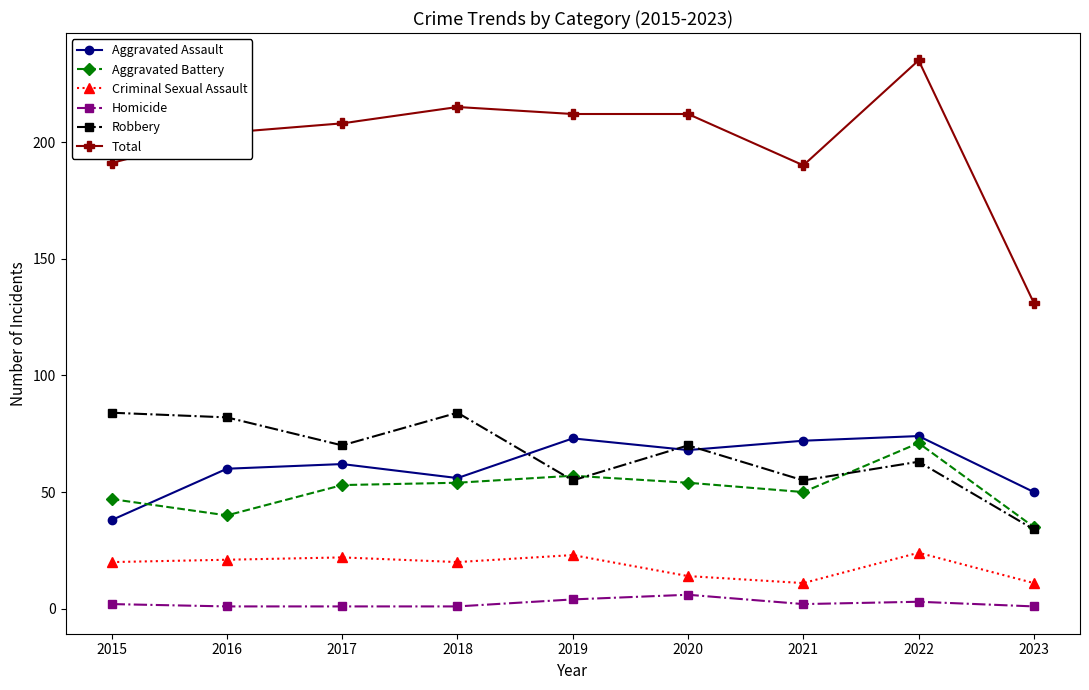

What is the difference between the highest and lowest values at 2019?

208